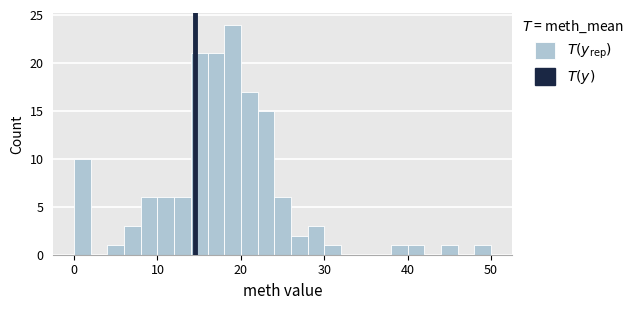

Read against the x-axis, roughly where is the centre of the tallest bar?

19